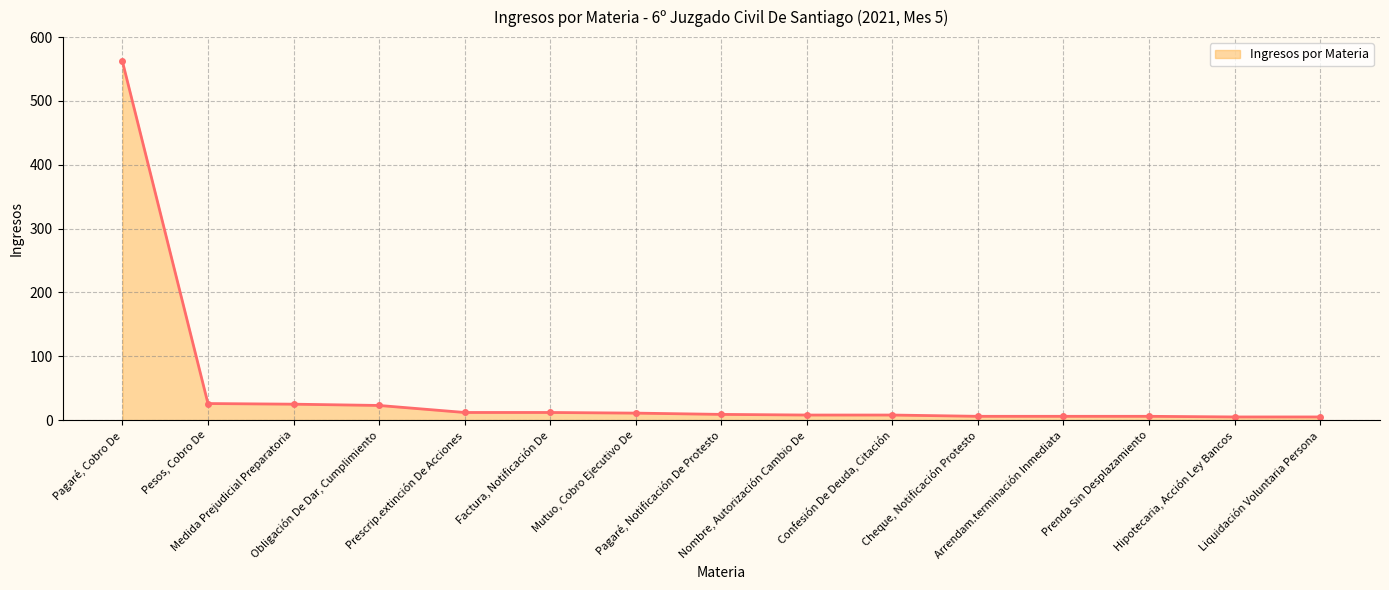

What is the average value?

48